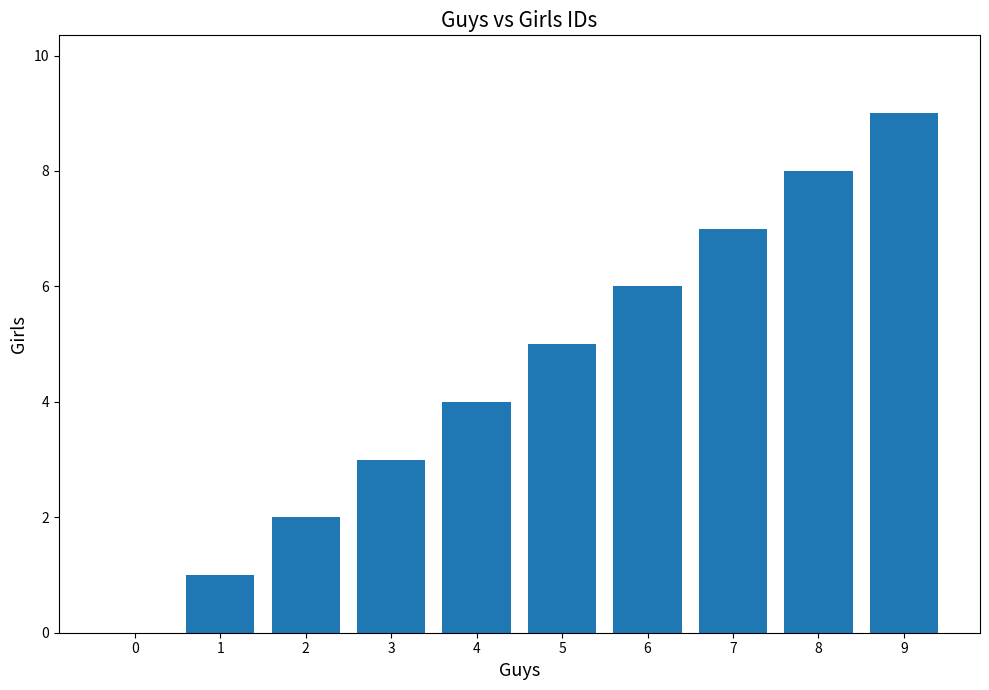

Which category has the highest value across all series?

9